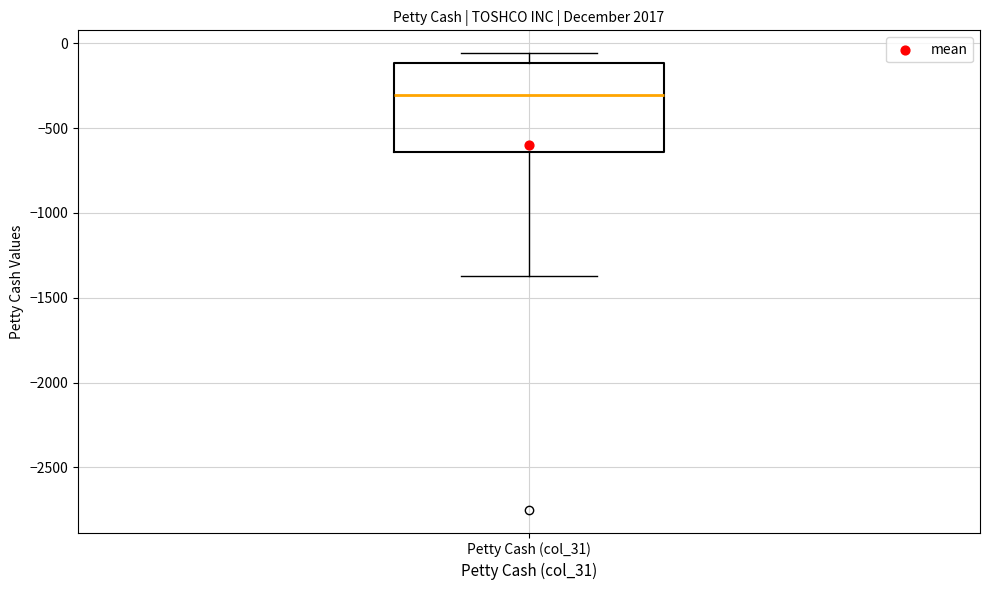

Transcribe this box plot: give where the median line is, the range the box spans, and where the two whiskers end, as read against the y-axis. The values are not printed on the chart, so give them approximately, as read against the axis.

median -300, box -650 to -100, whiskers -1350 to -50